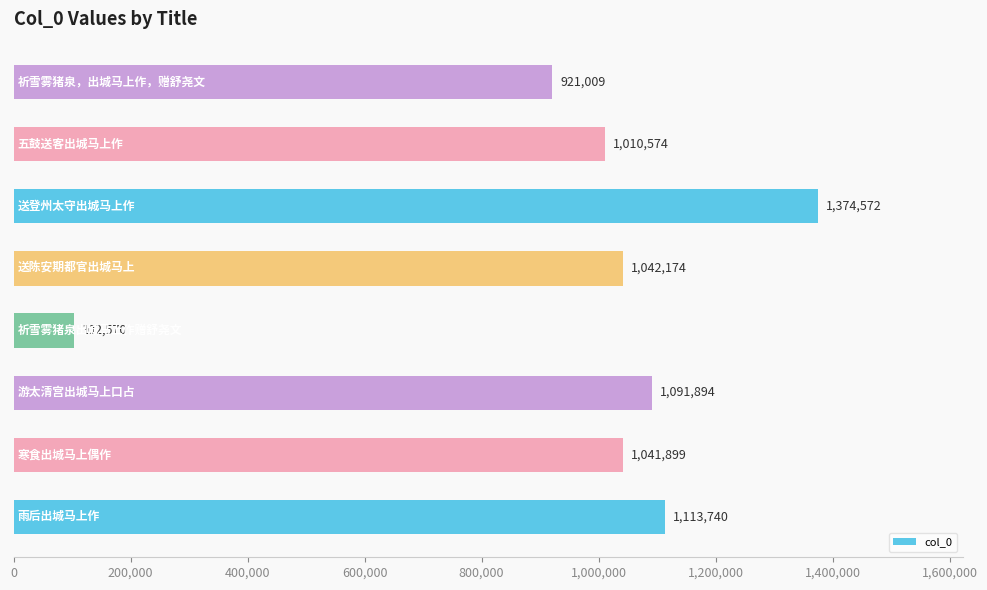

What is the minimum value shown in the chart?

102570